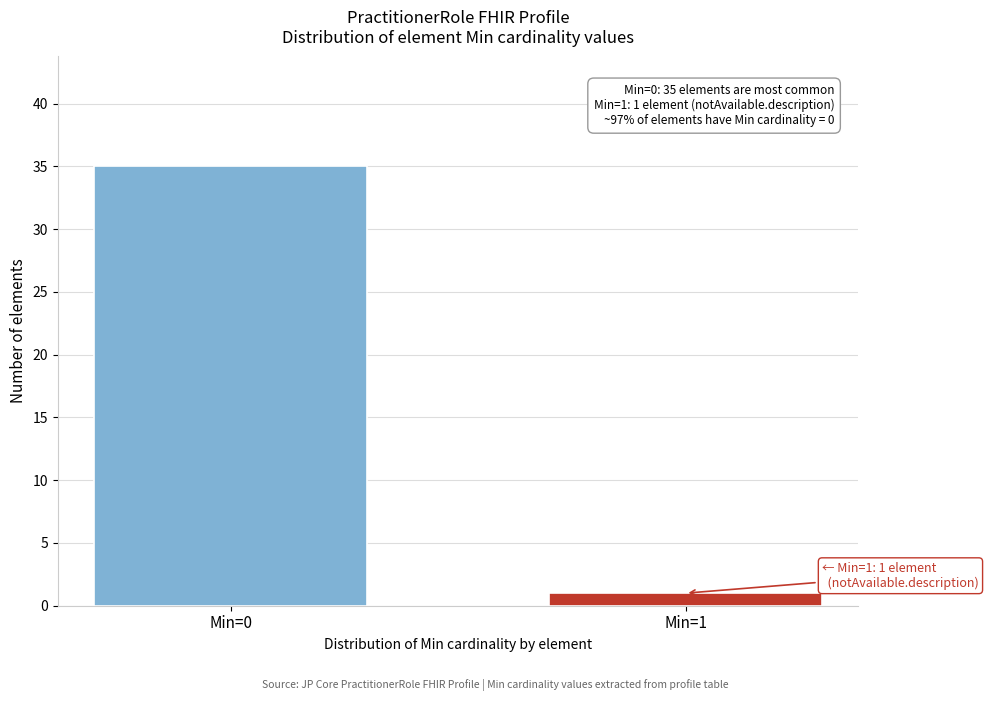

Reading right to left, transcribe all the data shown in this chart.

1	35